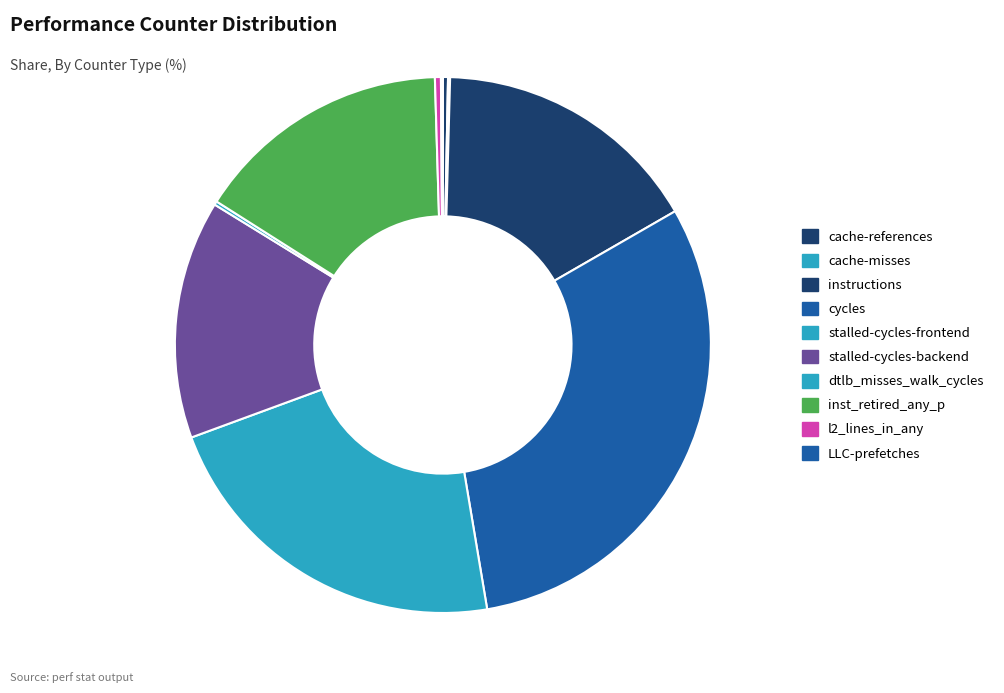

Does l2_lines_in_any account for over 50% of the chart?

No